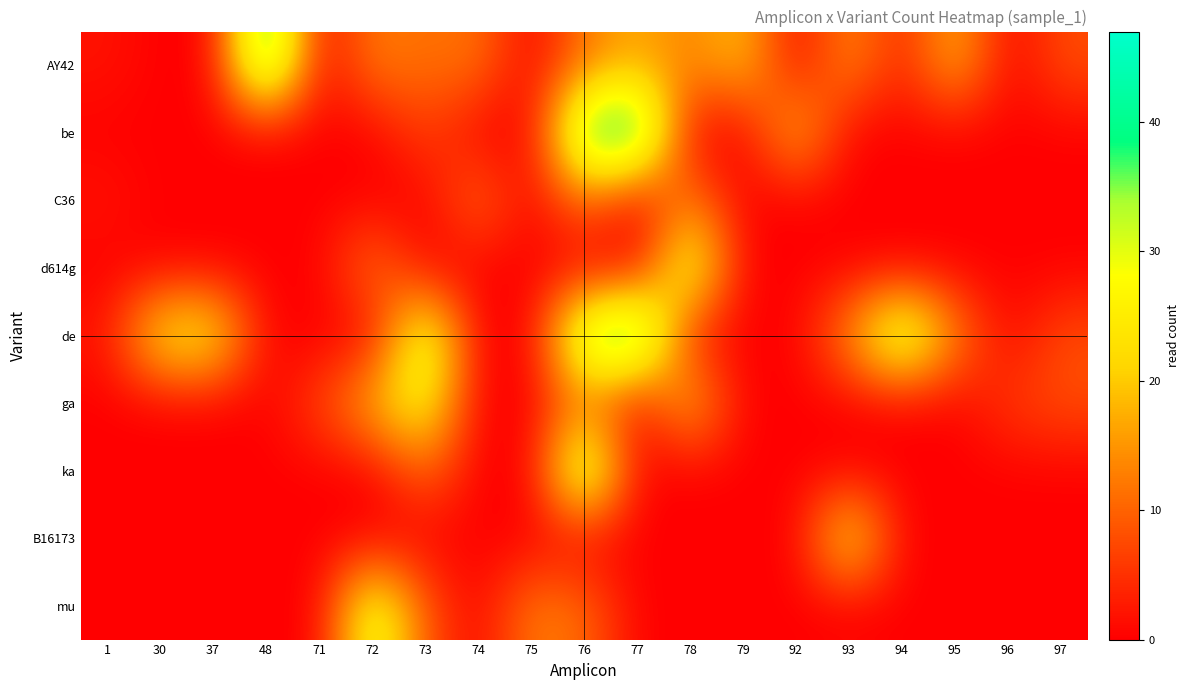

Which category has the lowest value across all series?

30